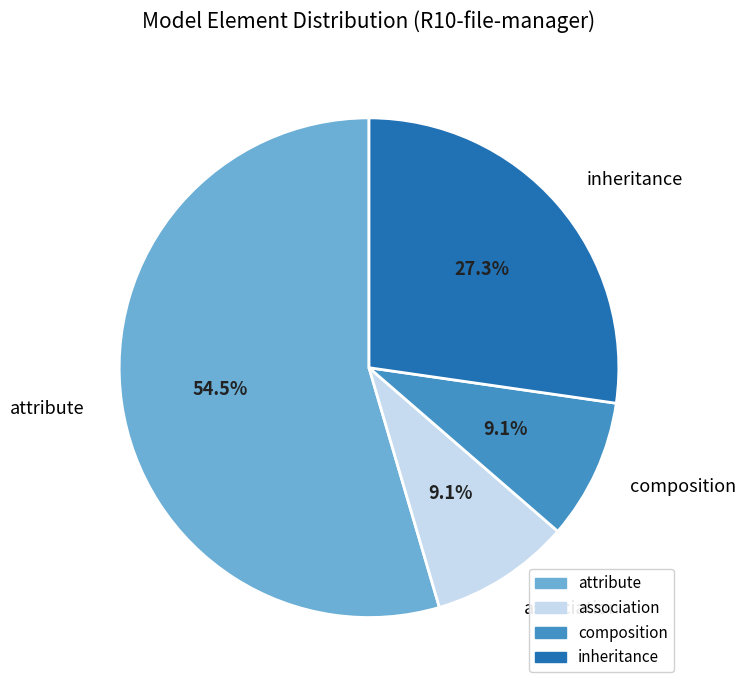

What is the ratio of the value at association to the value at composition?

1.0